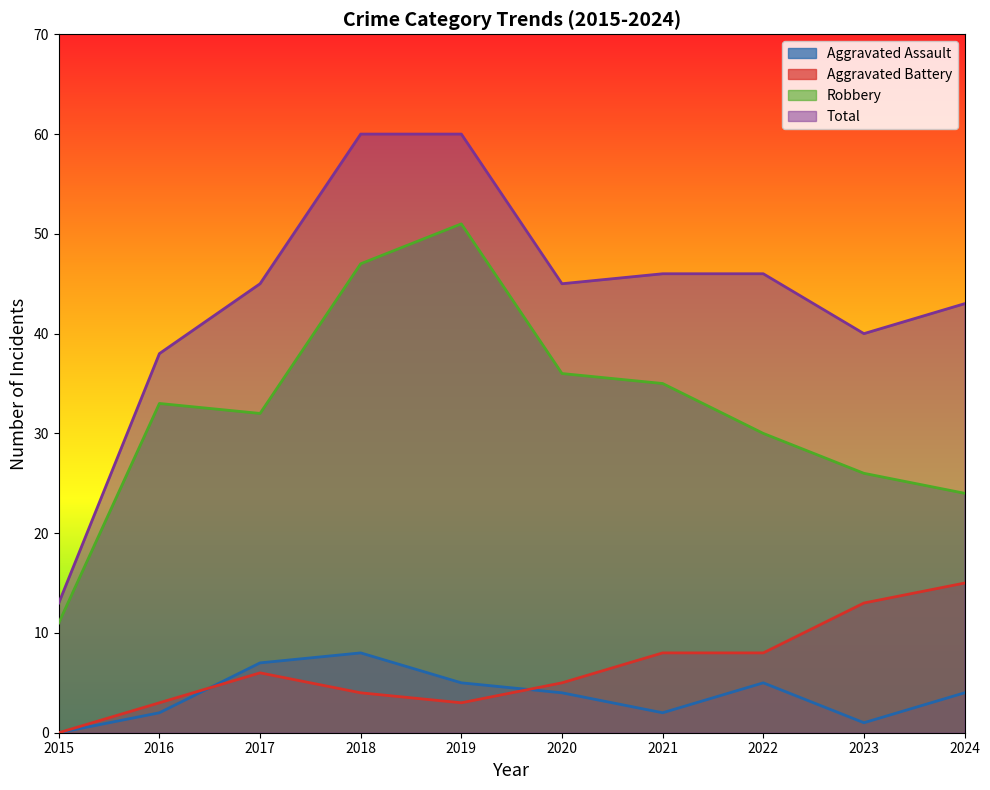

List the labels in order of Robbery value, largest first.

2019, 2018, 2020, 2021, 2016, 2017, 2022, 2023, 2024, 2015